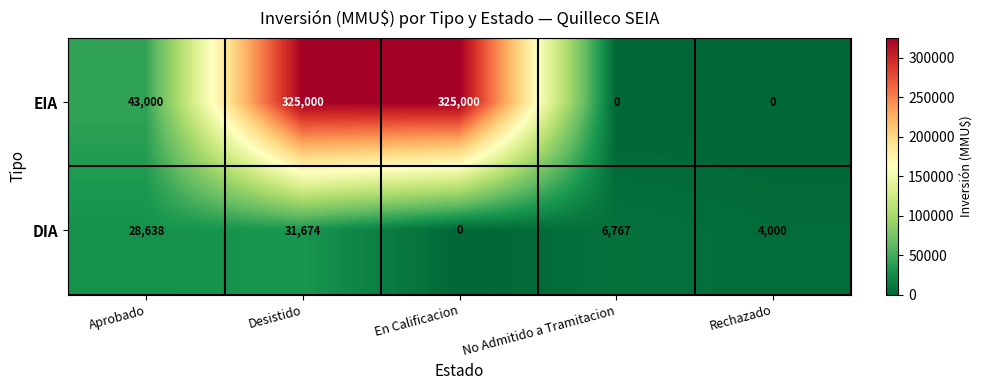

How many categories are shown in the chart?

5